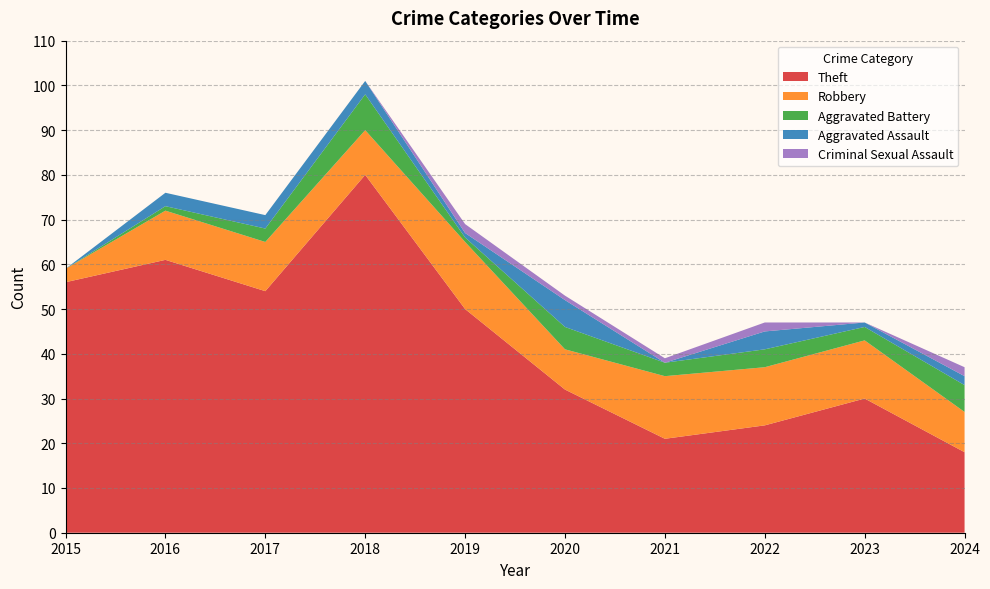

Reading right to left, list all the values displayed in this chart.

Theft: 18	30	24	21	32	50	80	54	61	56
Robbery: 9	13	13	14	9	15	10	11	11	3
Aggravated Battery: 6	3	4	3	5	1	8	3	1	0
Aggravated Assault: 2	1	4	0	6	1	3	3	3	0
Criminal Sexual Assault: 2	0	2	1	1	2	0	0	0	0